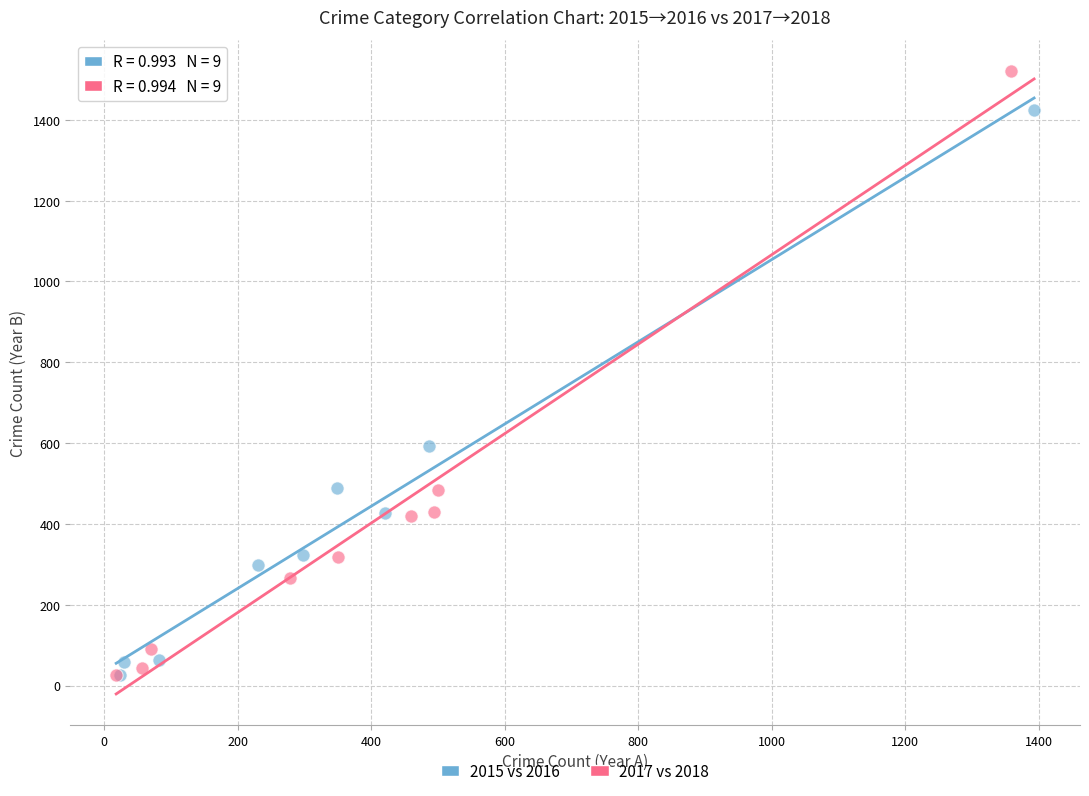

What are all the series names shown in the legend?

2015 vs 2016, 2017 vs 2018